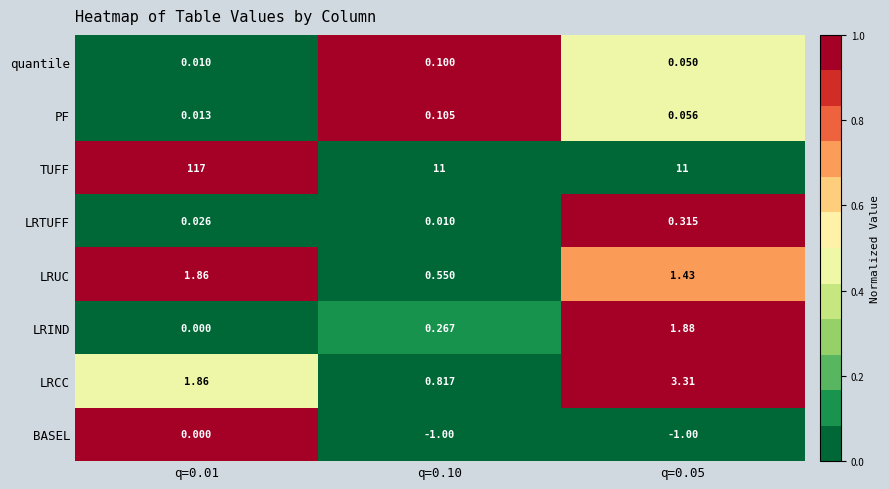

What is the spread (max minus min) of values at q=0.01?

117.0